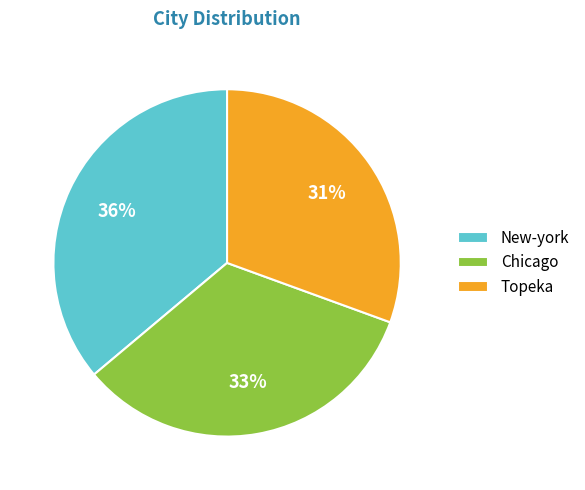

Approximately how many times larger is the value at Chicago compared to Topeka?

1.1